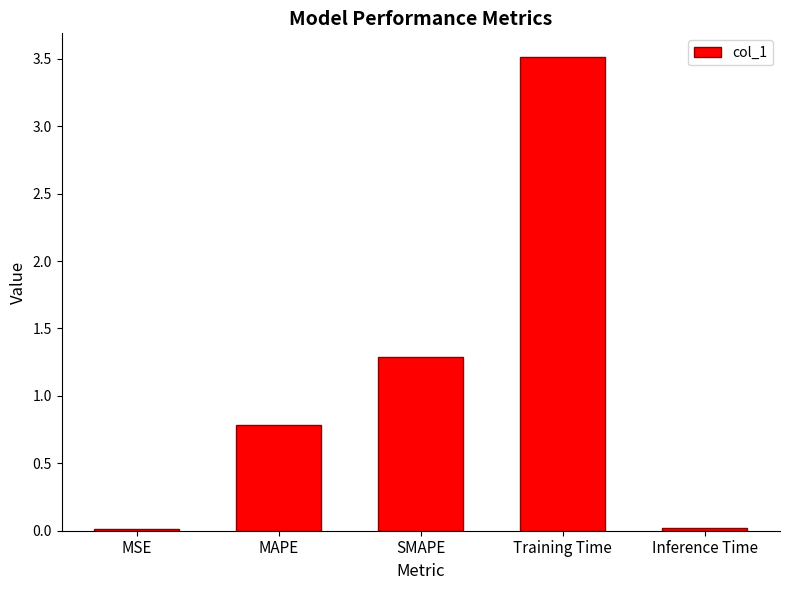

What is the maximum value shown in the chart?

3.5